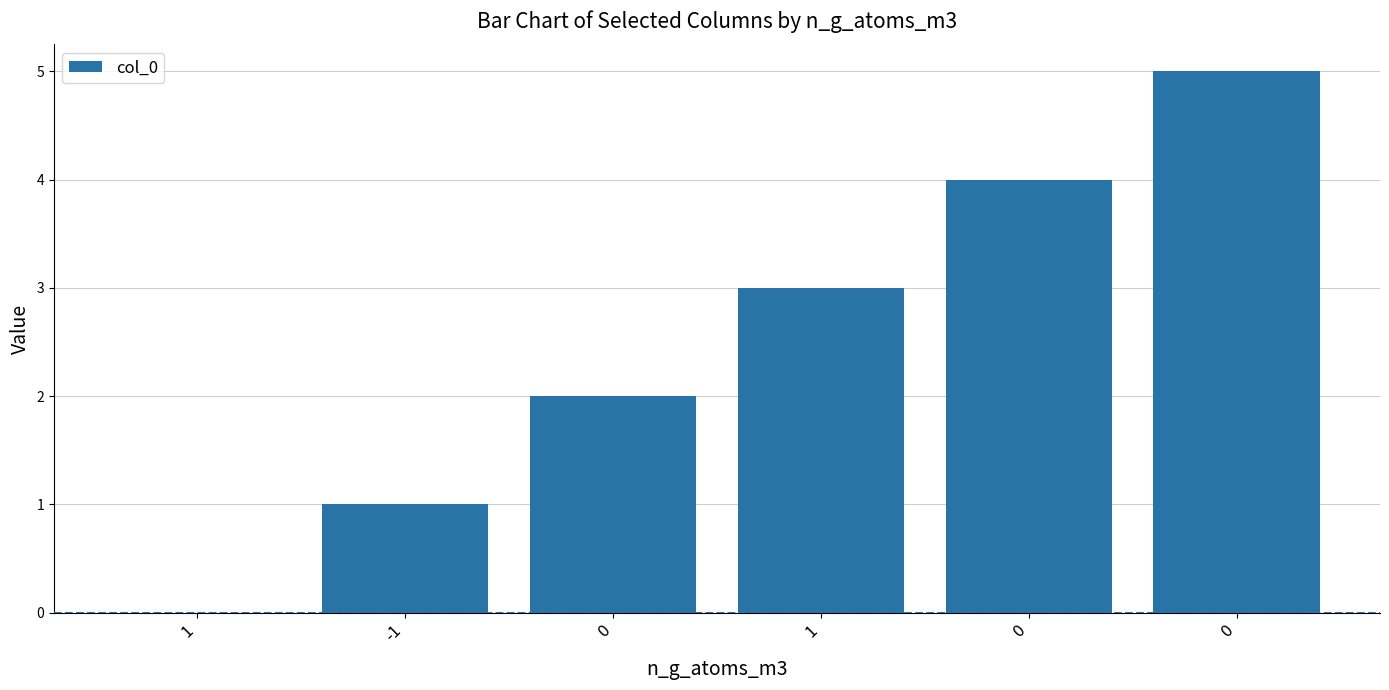

The chart shows a value of 3 at 0. True or false?

False